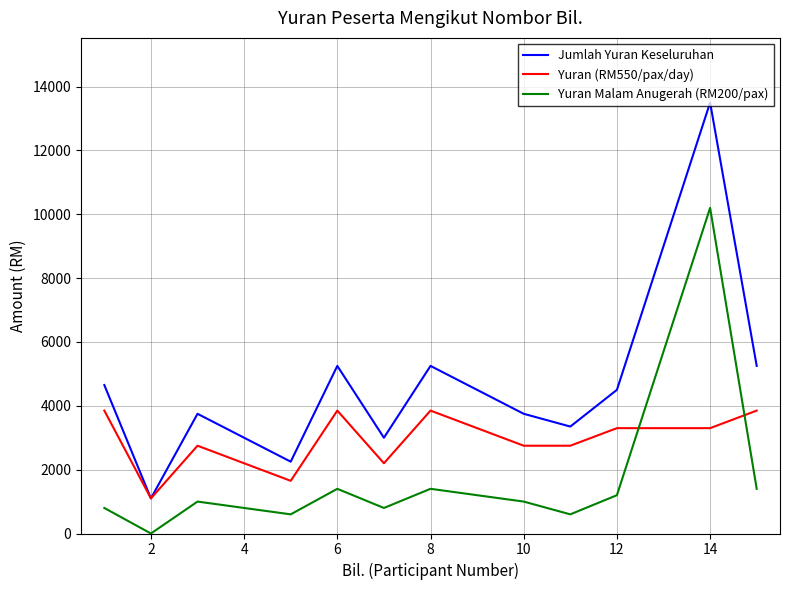

What is the average value of the Jumlah Yuran Keseluruhan series?

4623